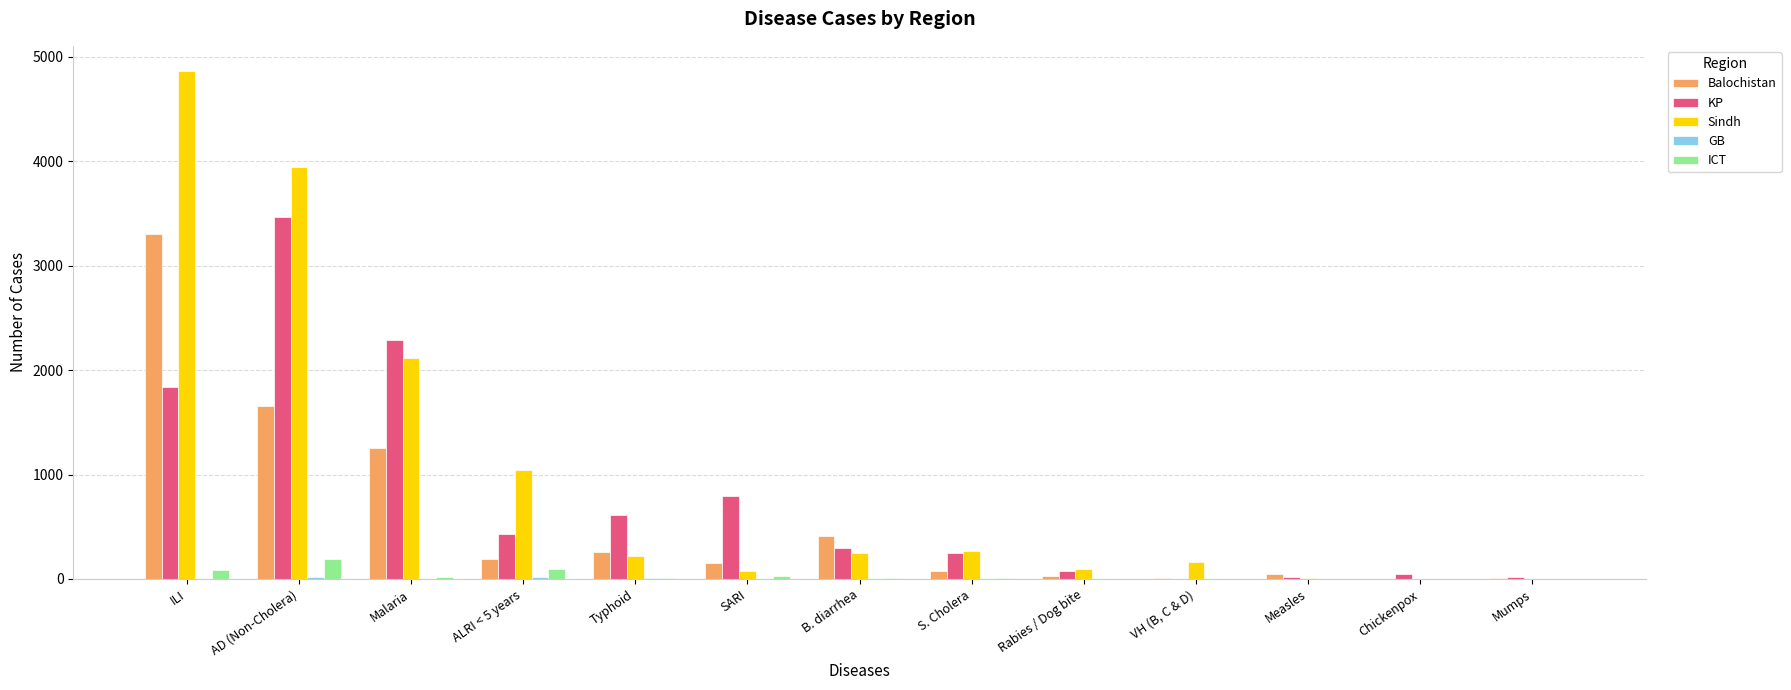

Which category has the highest value across all series?

ILI